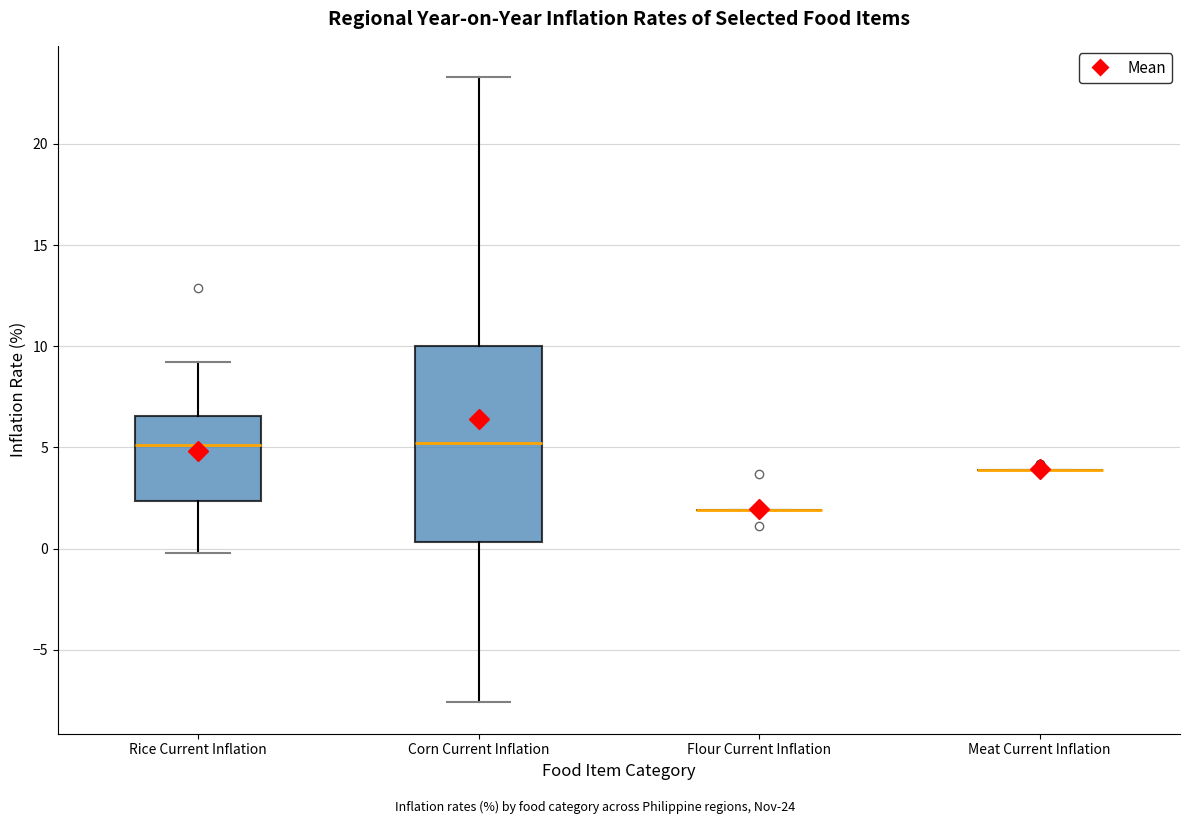

Reading left to right, read every box against the y-axis: the position of its median line, the range the box covers, and the ends of its whiskers. The values are not printed on the chart, so give them approximately, as read against the axis.

Rice Current Inflation: median 5.0, box 2.5 to 6.5, whiskers 0.0 to 9.0
Corn Current Inflation: median 5.0, box 0.5 to 10.0, whiskers -7.5 to 23.5
Flour Current Inflation: box collapsed to a line at 2.0, whiskers 2.0 to 2.0
Meat Current Inflation: box collapsed to a line at 4.0, whiskers 4.0 to 4.0